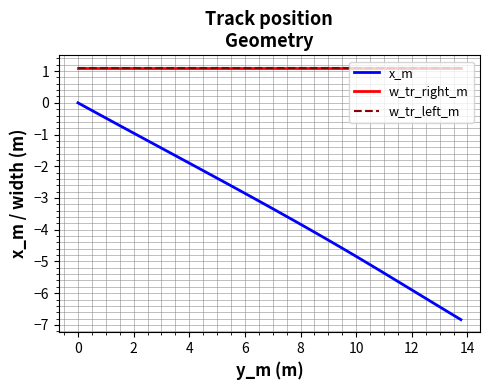

Which series has the largest total across all categories?

w_tr_right_m